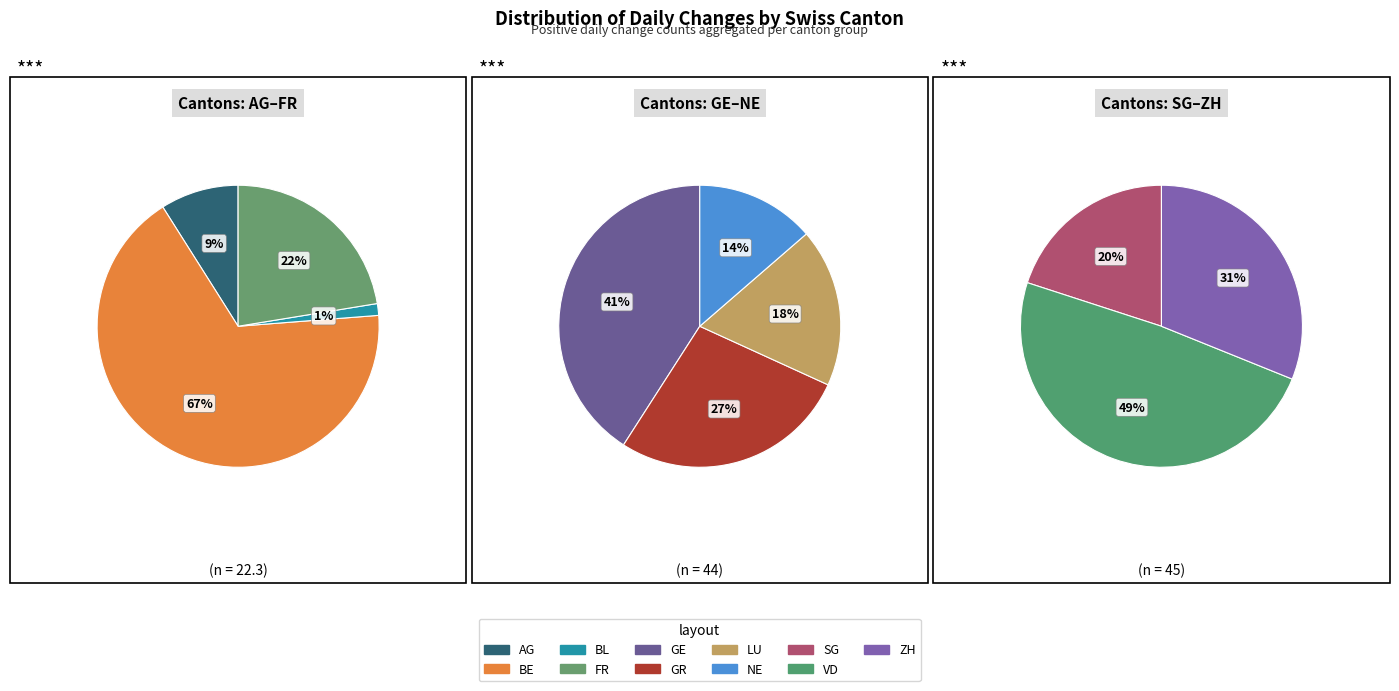

How many segments does this pie chart have?

11